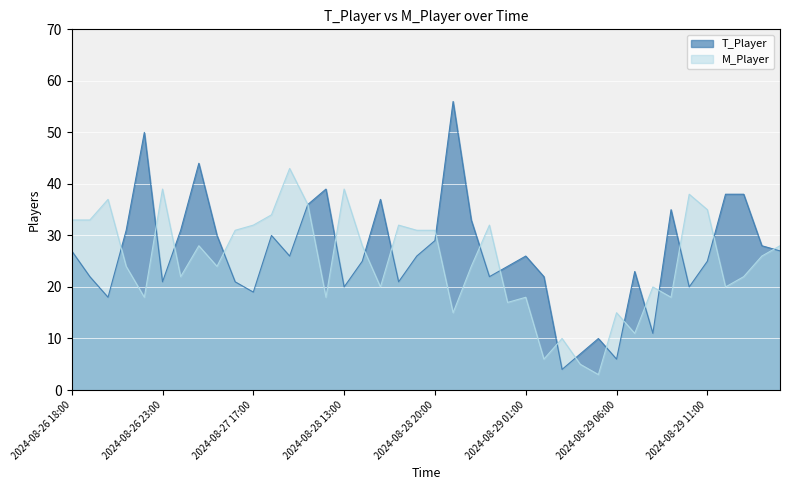

Where does the M_Player series first go above 26?

2024-08-26 18:00